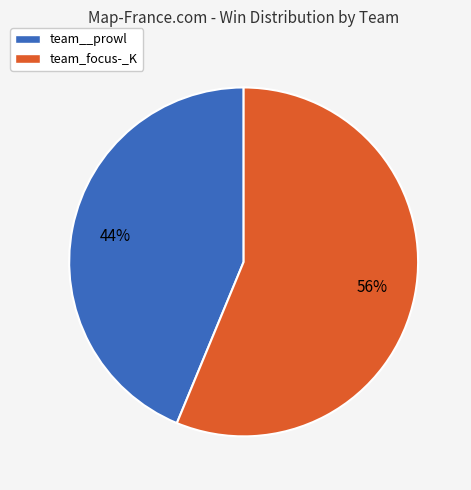

Is it true that team__prowl is 32% of the pie?

False